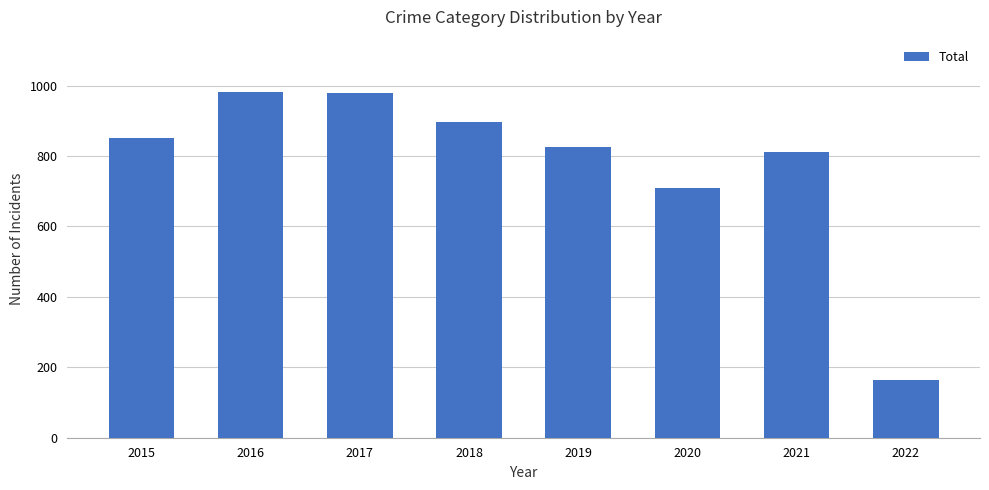

What is the approximate value at 2017, to the nearest 10?

980